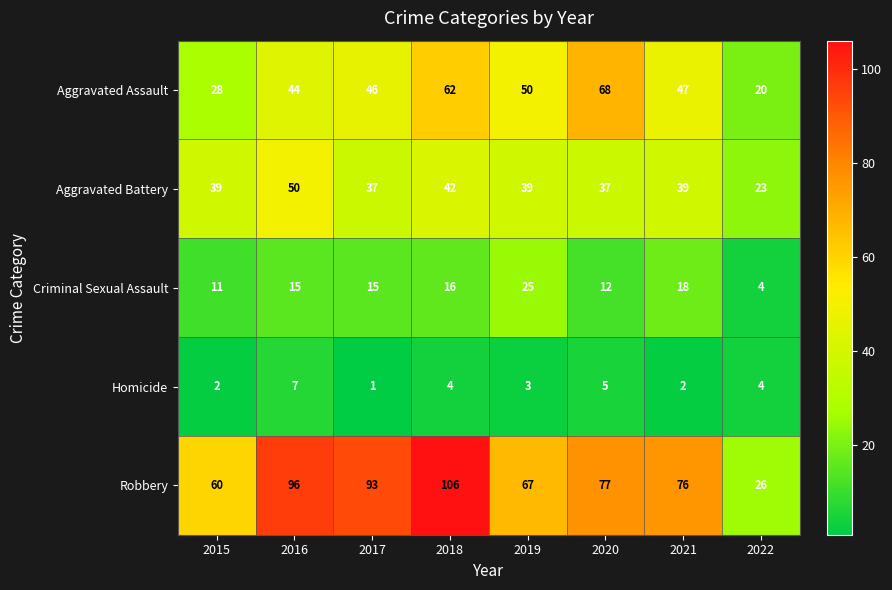

List the series in order of their peak value, highest first.

Robbery, Aggravated Assault, Aggravated Battery, Criminal Sexual Assault, Homicide